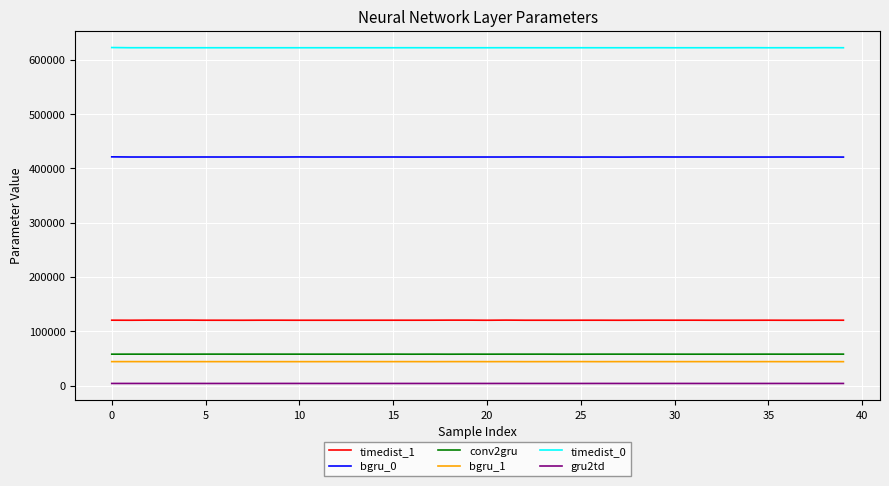

In timedist_1, how many points are higher than both neighbors (excluding endpoints)?

13